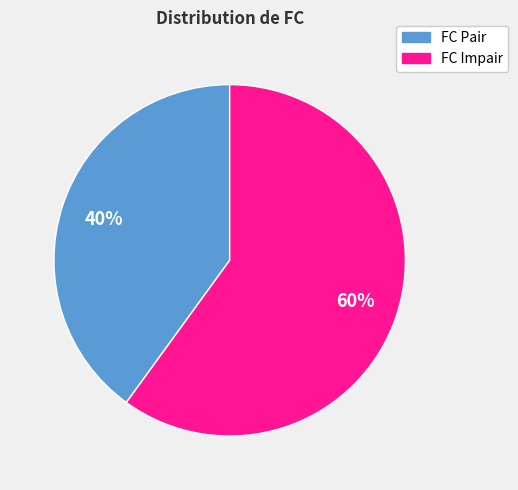

To the nearest percent, what is the difference between the largest and smallest slice percentages?

20%